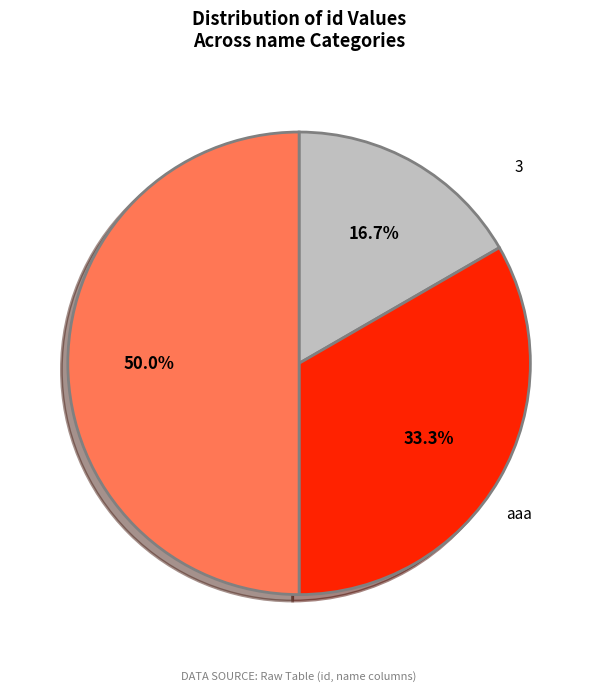

How much of the chart is everything except DDDDDD?

83.3%